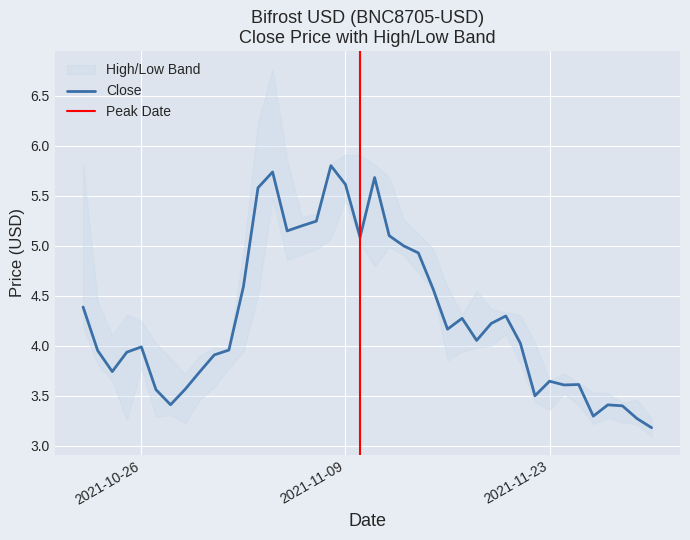

What is the highest value of the Close series?

5.8